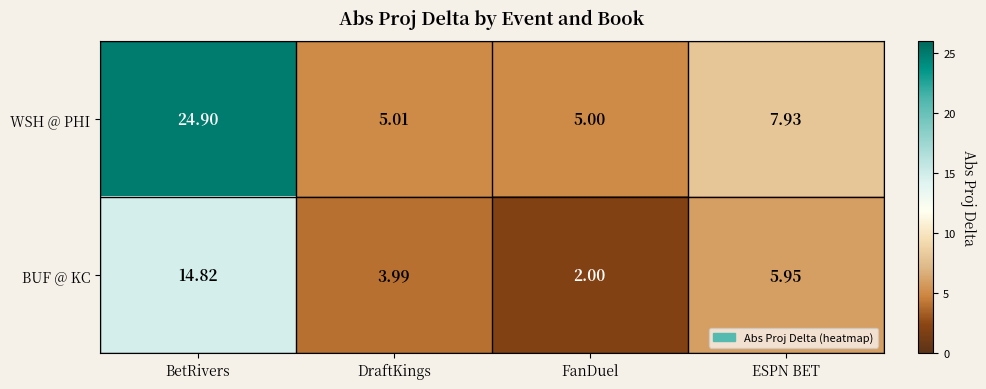

At which category does the chart reach its minimum across all series?

FanDuel